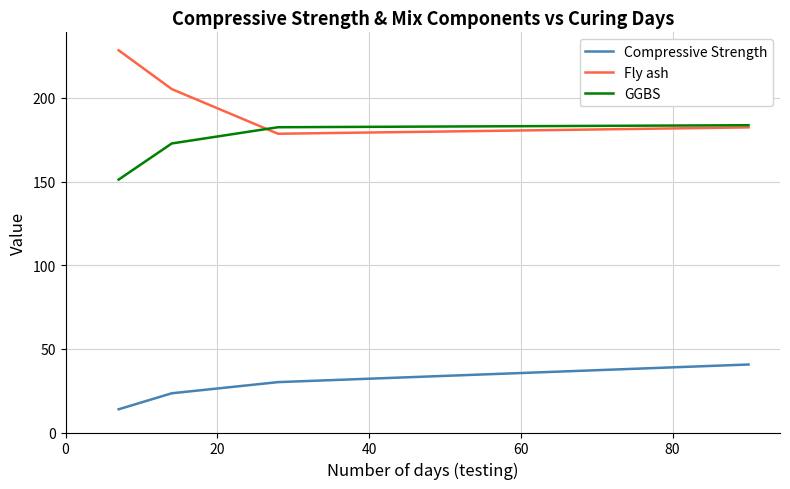

True or false: Compressive Strength and Fly ash intersect in this chart.

False